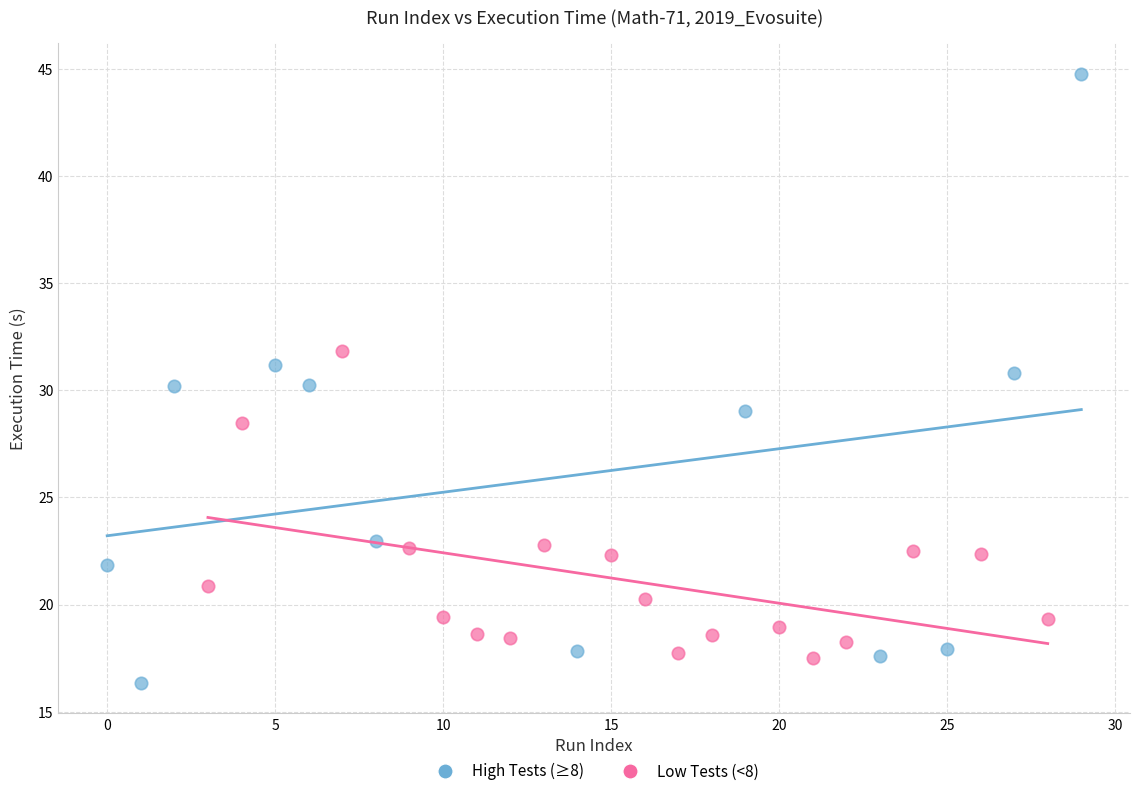

Which series contains the highest Y value?

High Tests (≥8)